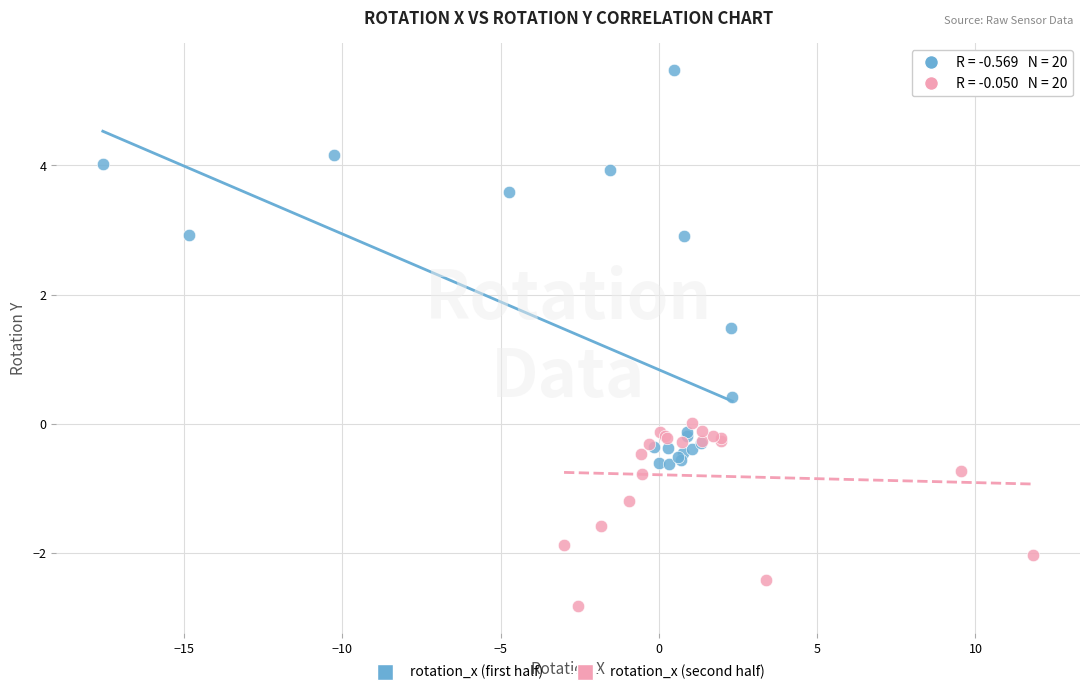

Which series reaches the maximum Y coordinate?

rotation_x (first half)